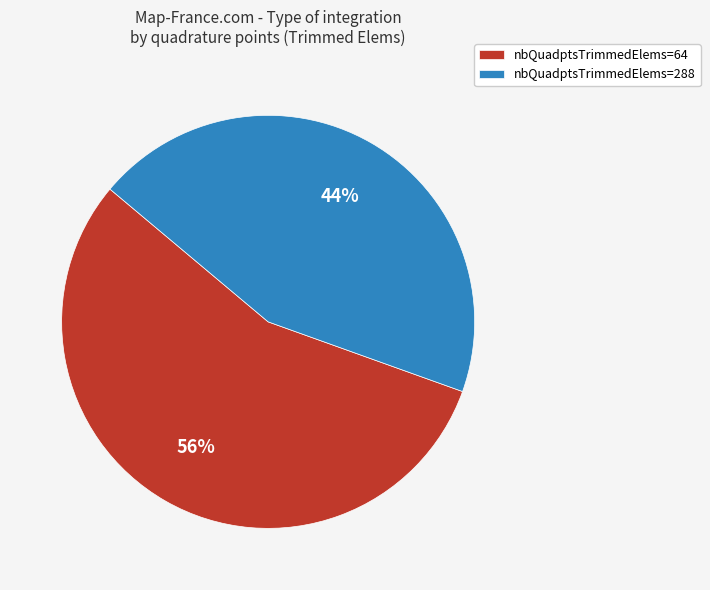

Combined, do nbQuadptsTrimmedElems=288 and nbQuadptsTrimmedElems=64 account for over 50%?

Yes